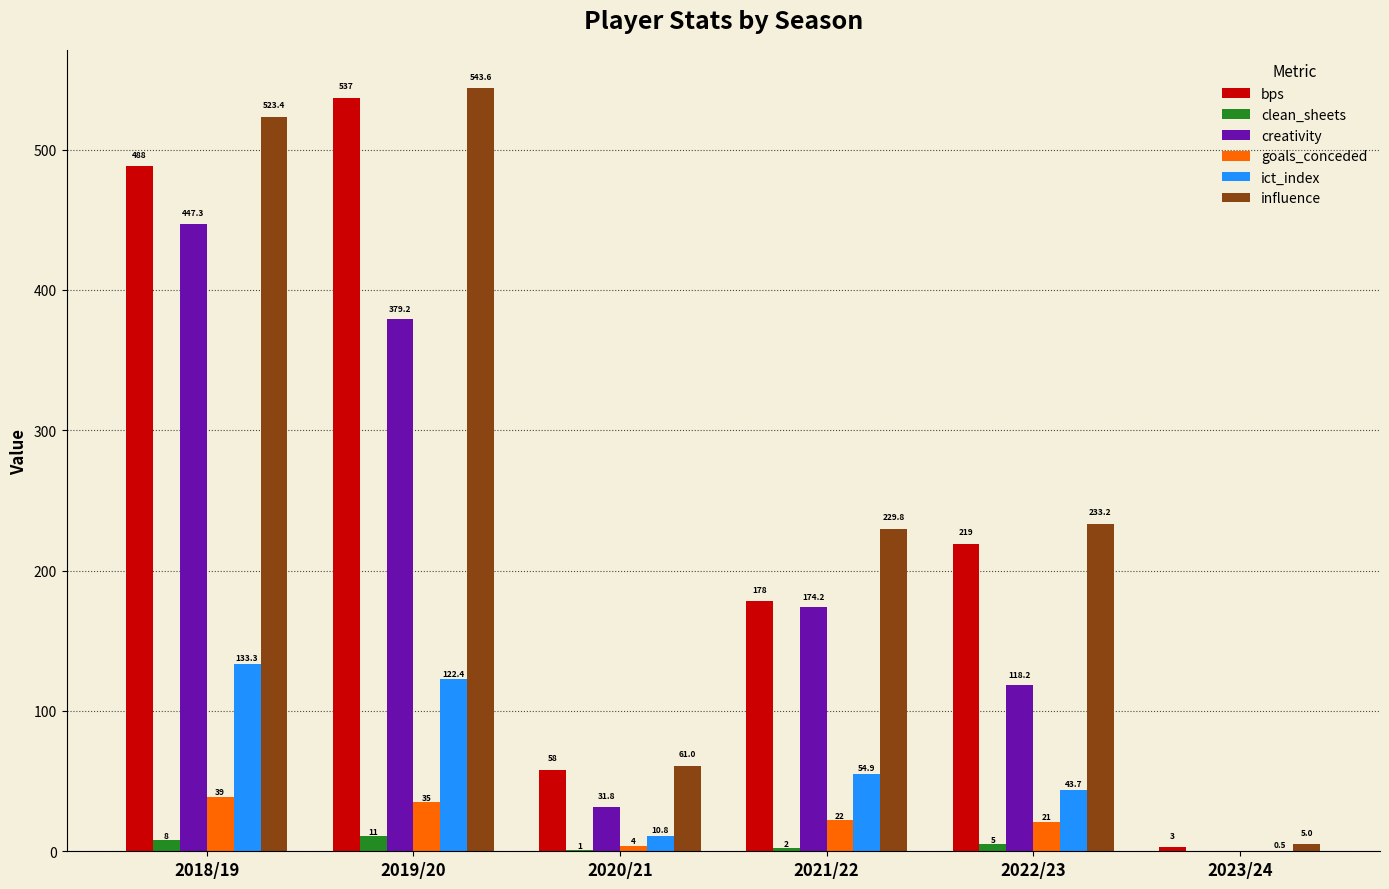

Which category has the highest value in the influence series?

2019/20